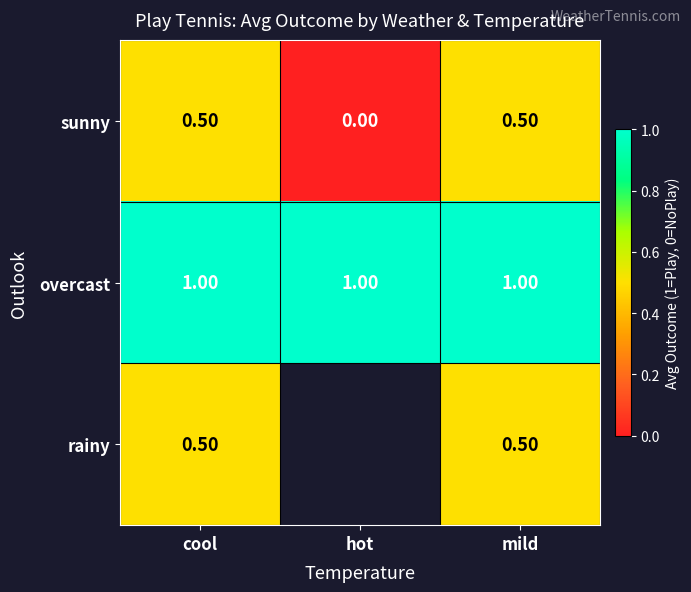

What is the spread (max minus min) of values at mild?

0.5